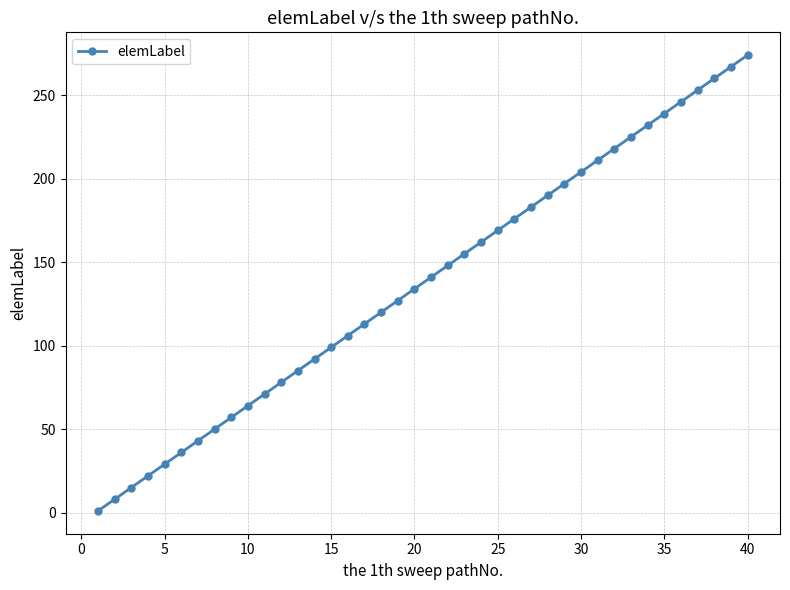

What is the sum of all values?

5500